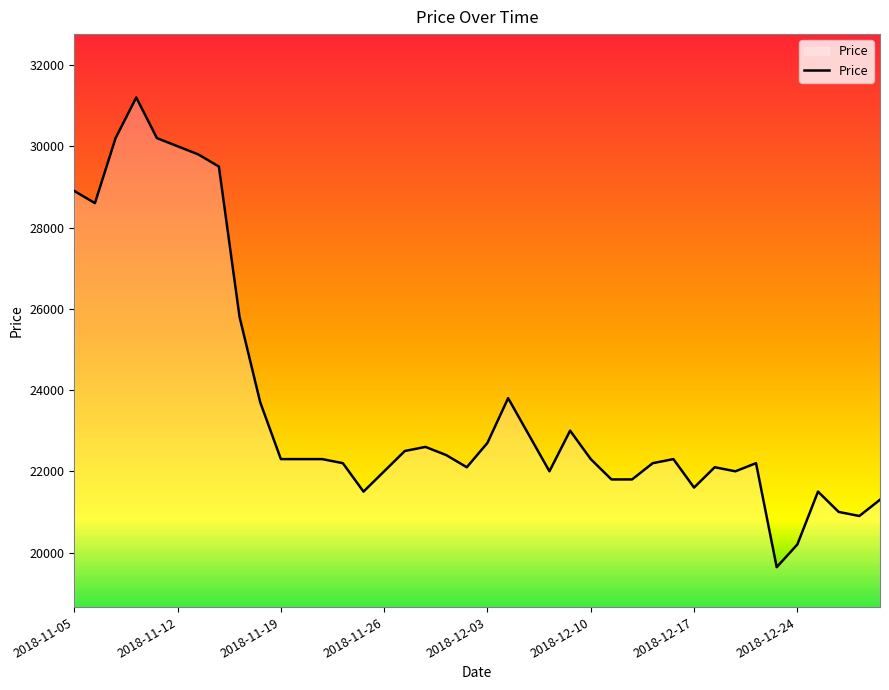

What is the greatest value displayed?

31200